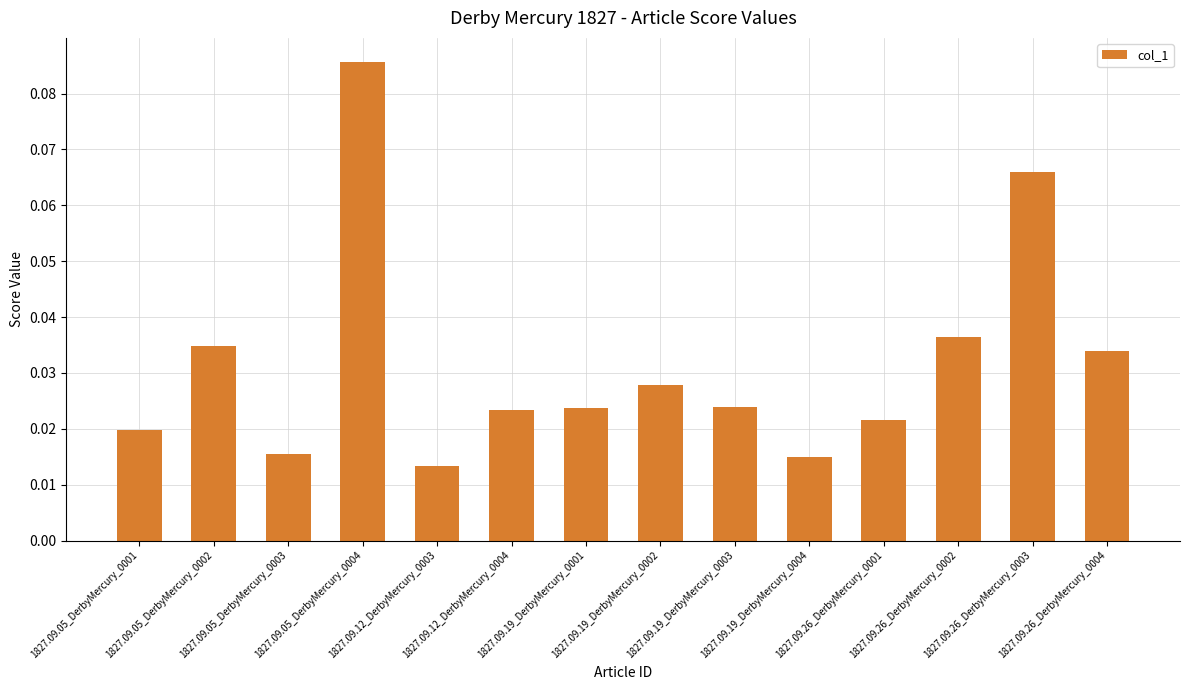

What is the sum of all values?

0.4